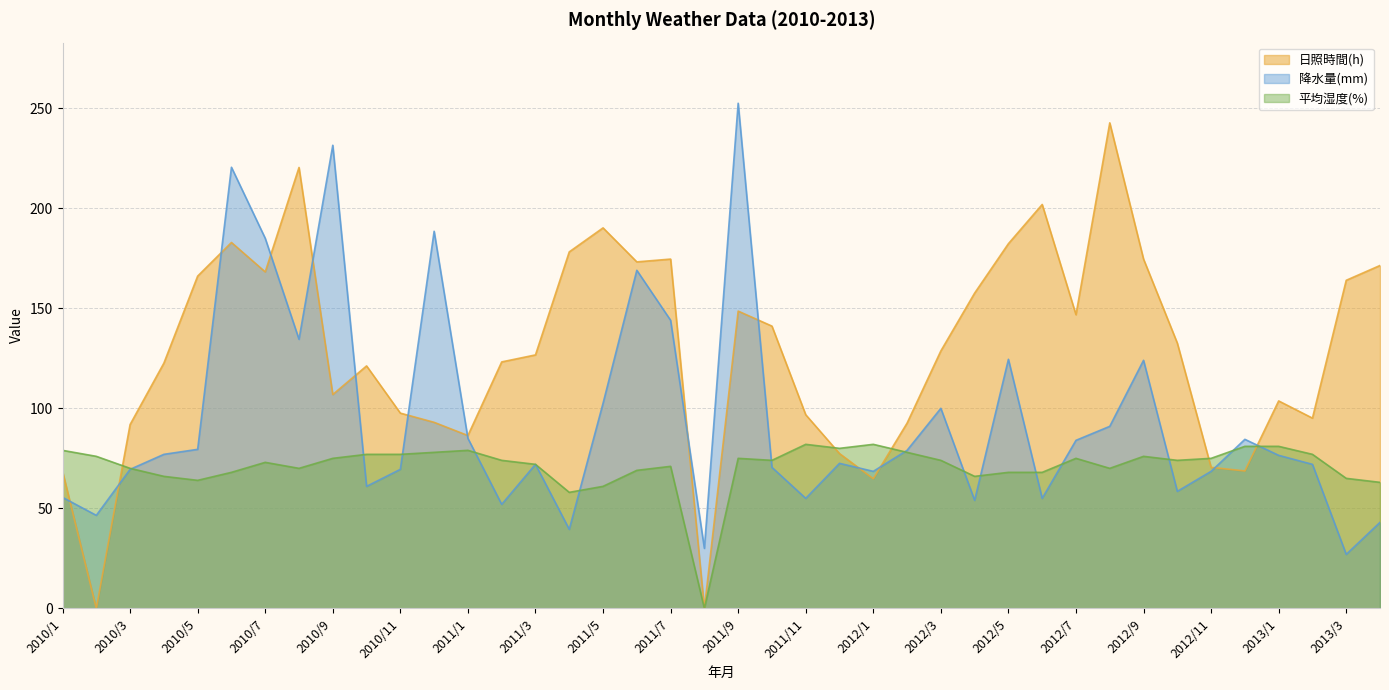

Where is the first local maximum for 降水量(mm)?

2010/6